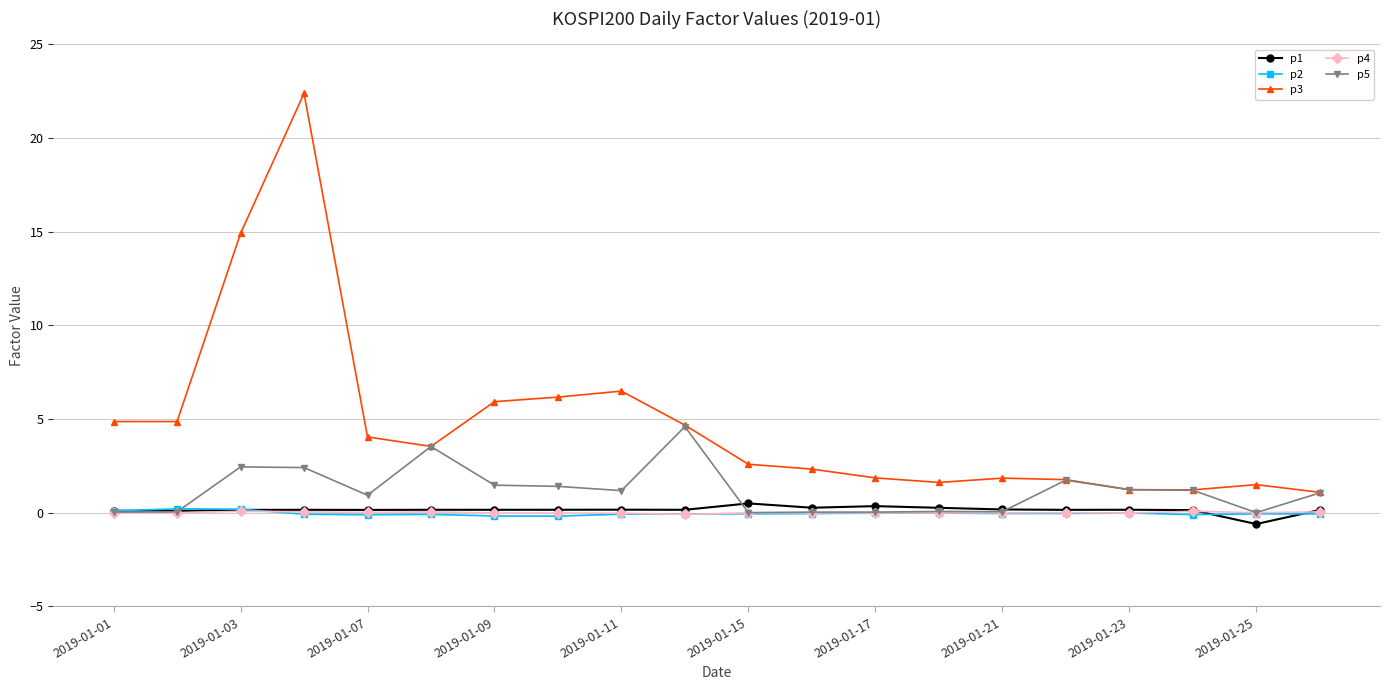

What is the minimum value shown in the chart?

-0.6